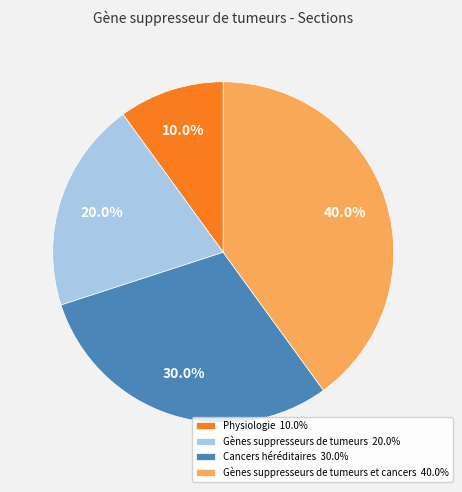

Count the number of slices in the pie.

4